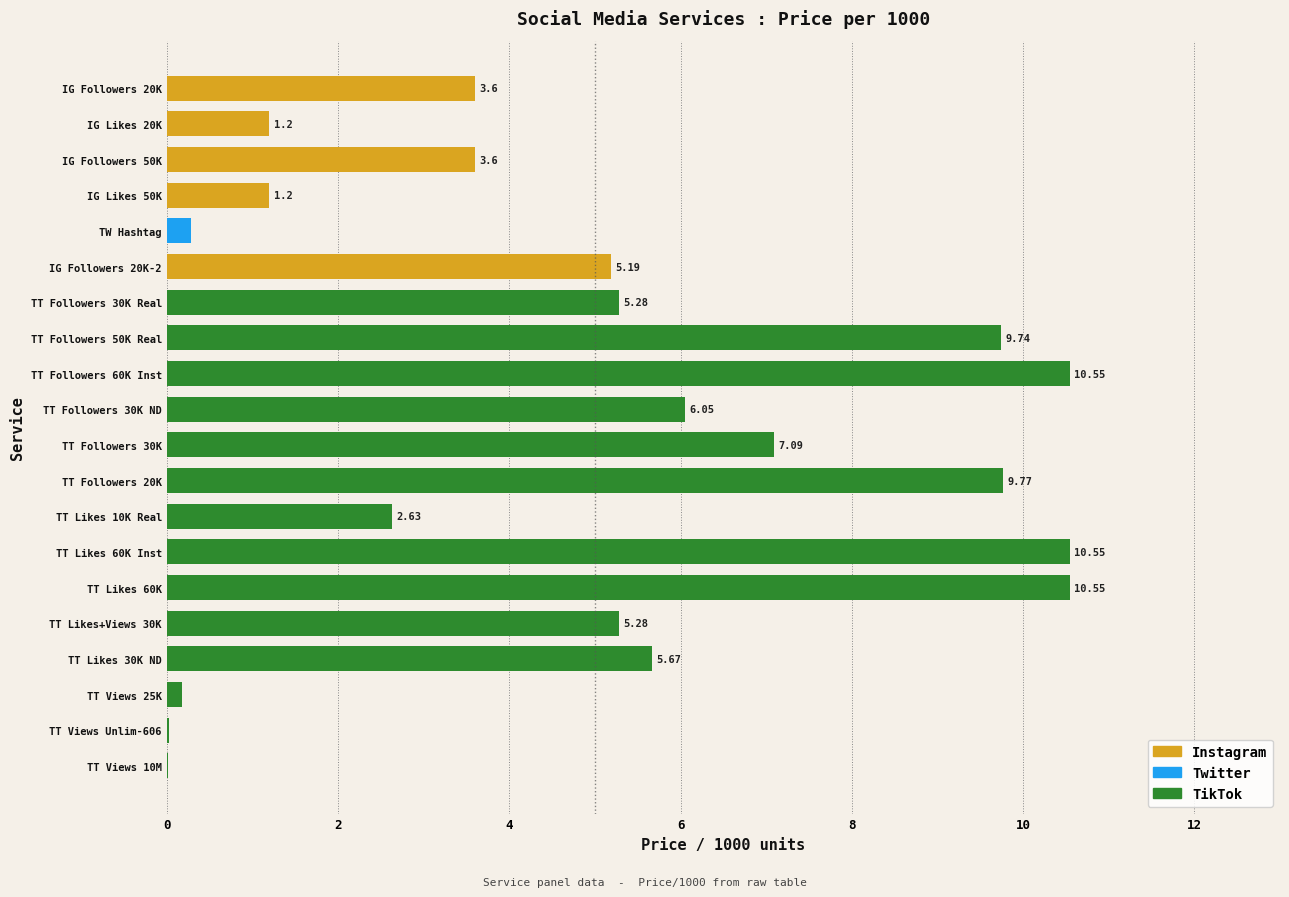

Where is the data nearest to the value 5?

IG Followers 20K-2